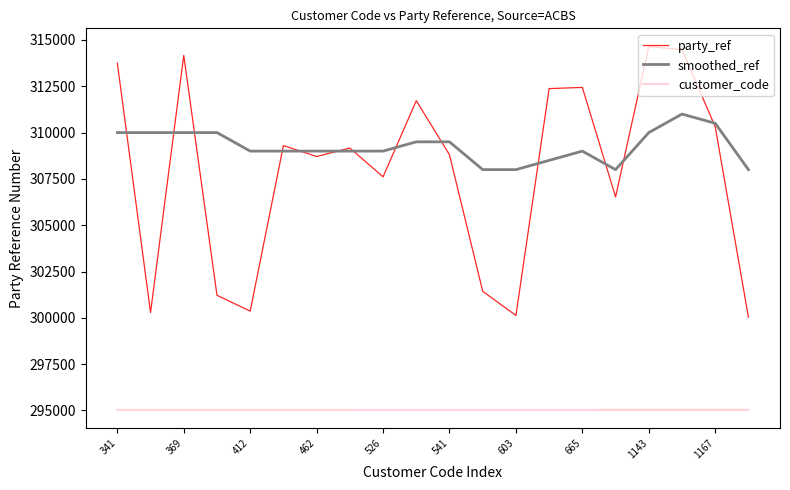

Which series has the widest spread of values?

party_ref